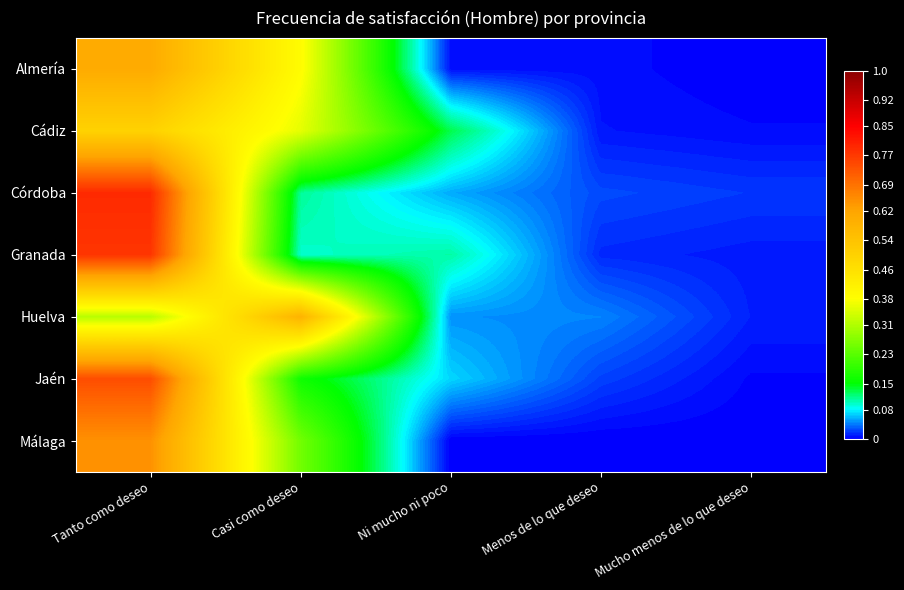

What is the greatest value displayed?

0.8